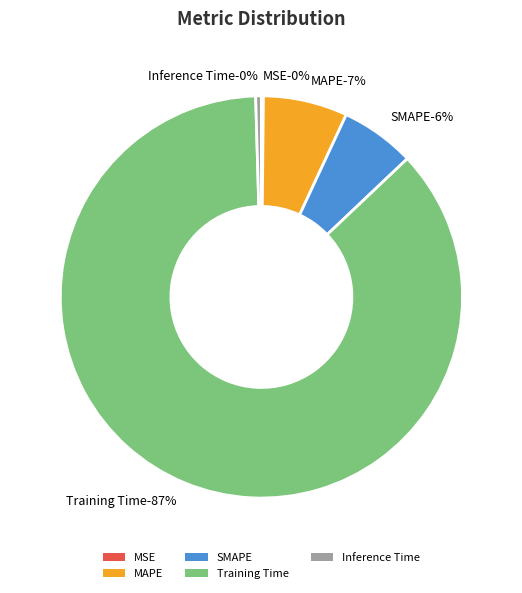

Is it true that Inference Time is 0% of the pie?

True